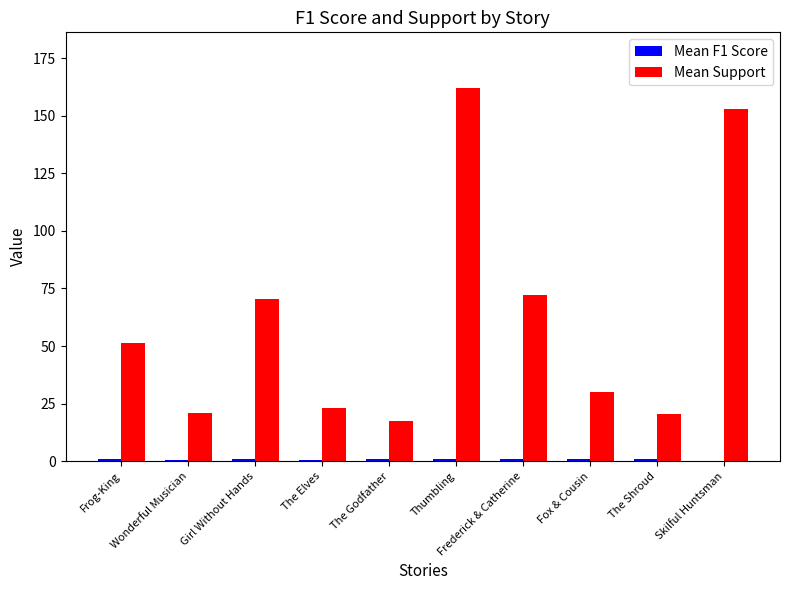

At which category is the sum across all series the highest?

Thumbling